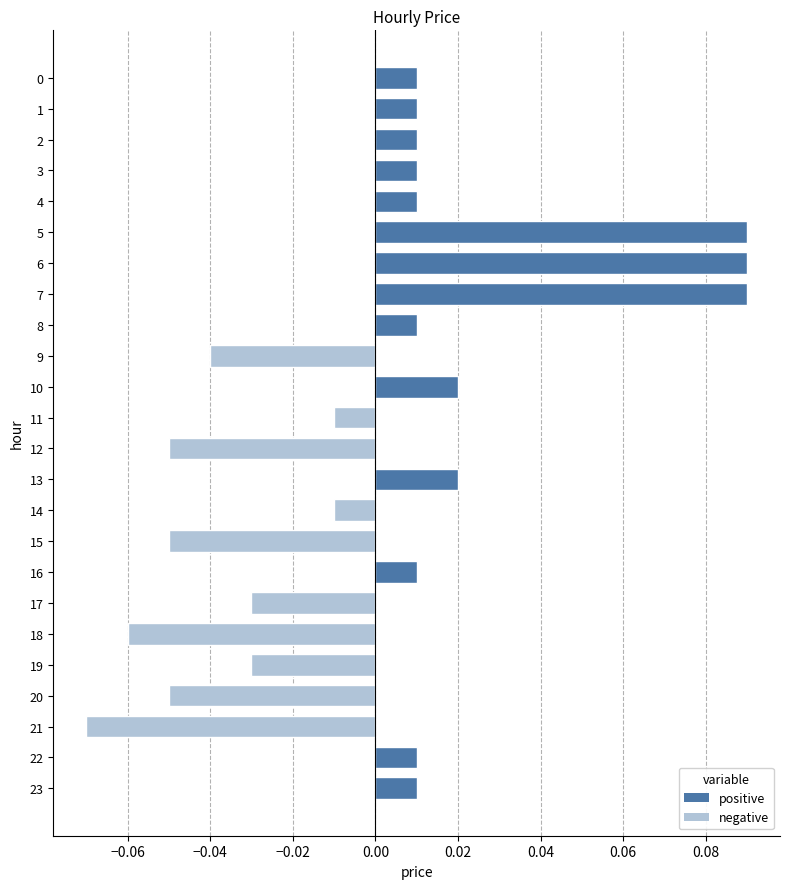

What is the difference between the maximum and minimum values?

0.2